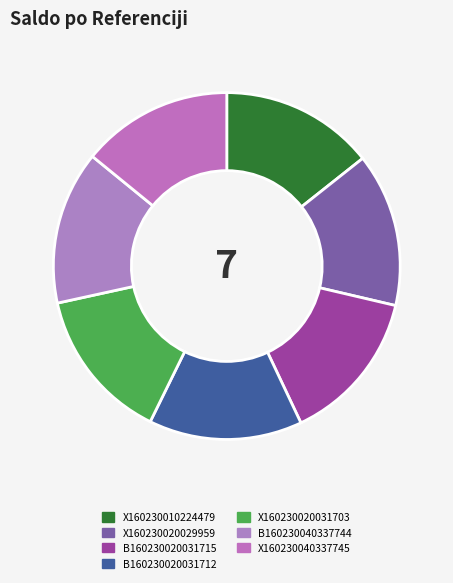

The X160230020029959 slice represents 26% of the pie. True or false?

False